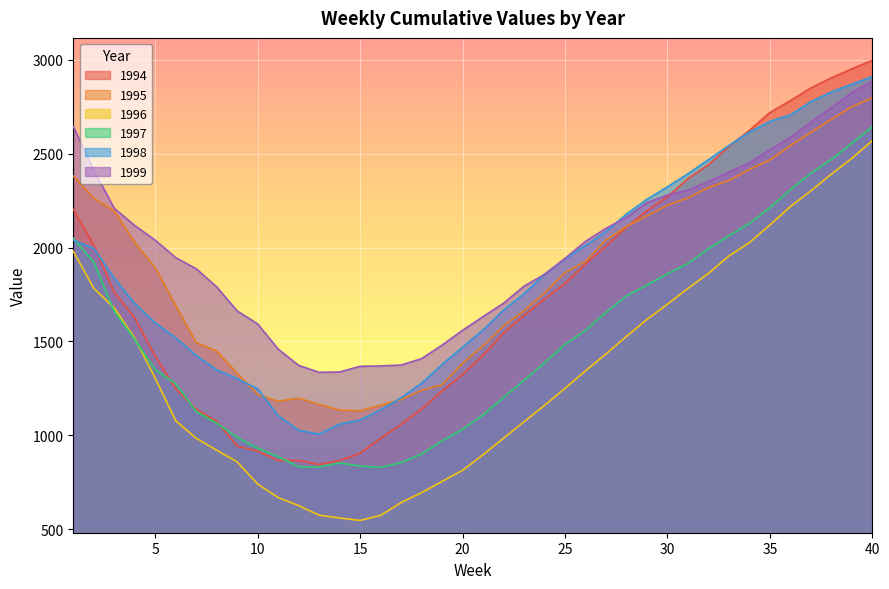

How many data points does each series have?

40